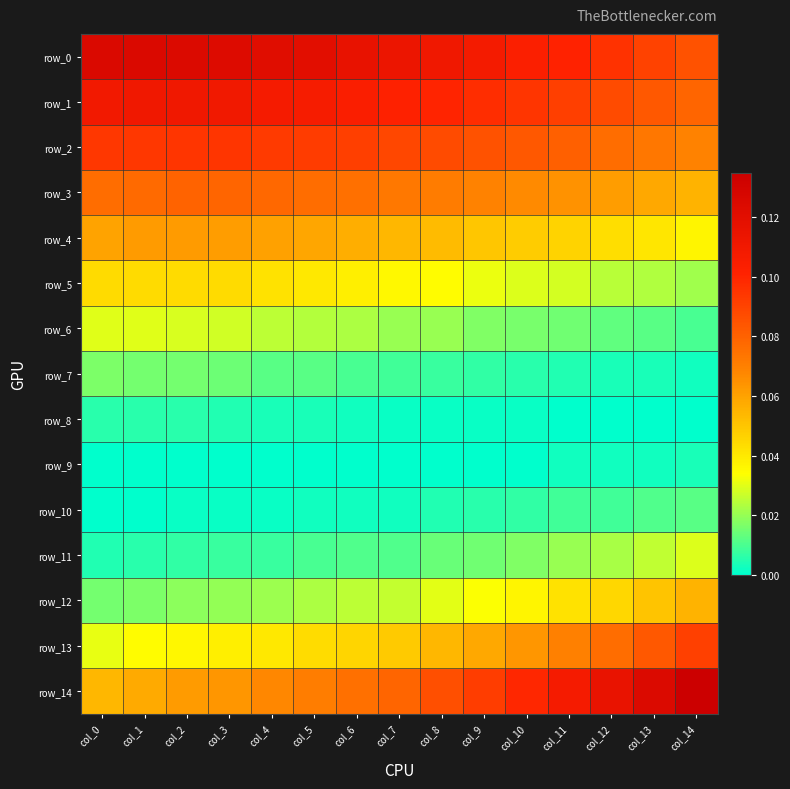

What is the average value of the row_4 series?

0.1